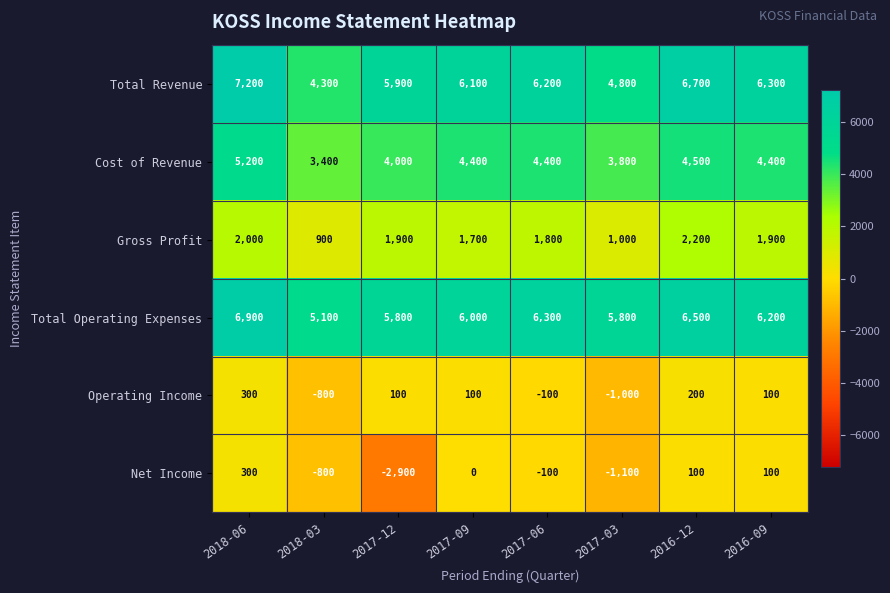

What is the total value across all series at 2018-03?

12100